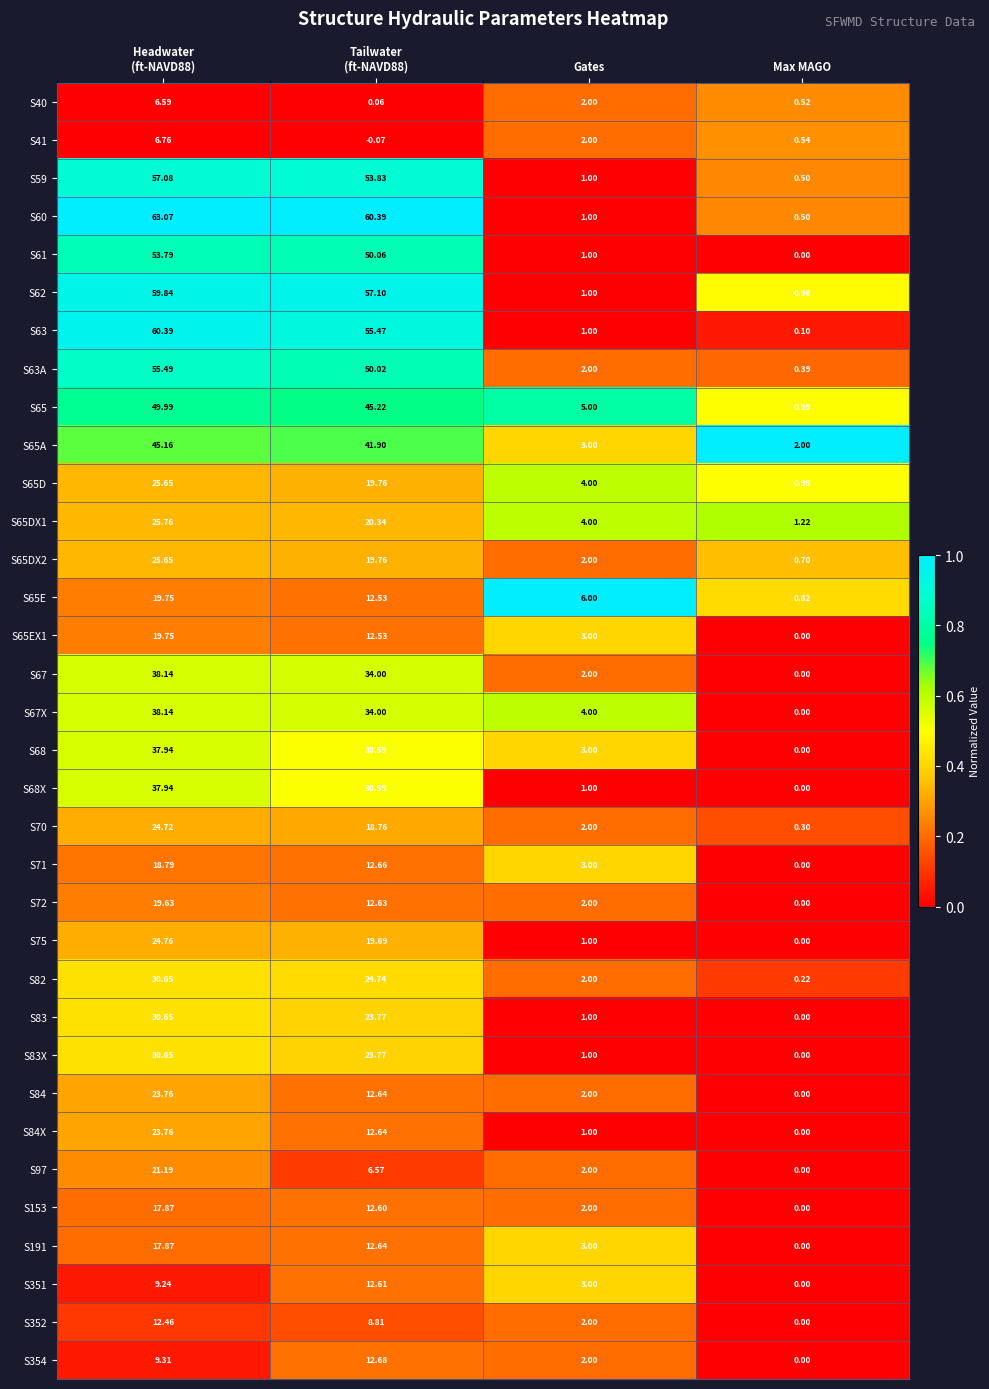

Is the value of S65E at Gates greater than the value of S71 at Gates?

Yes